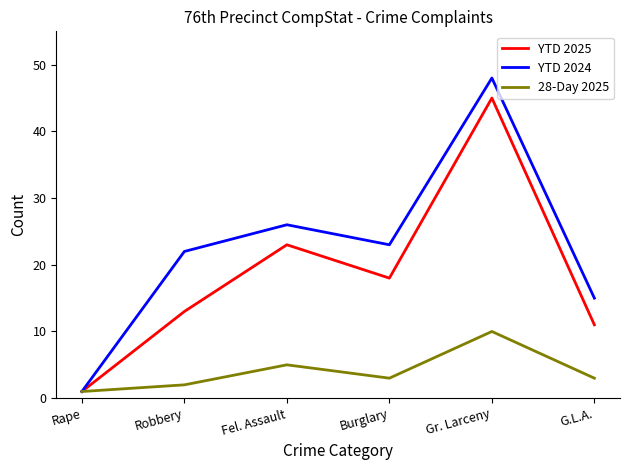

What is the difference between the maximum and second lowest values in the YTD 2024 series?

33